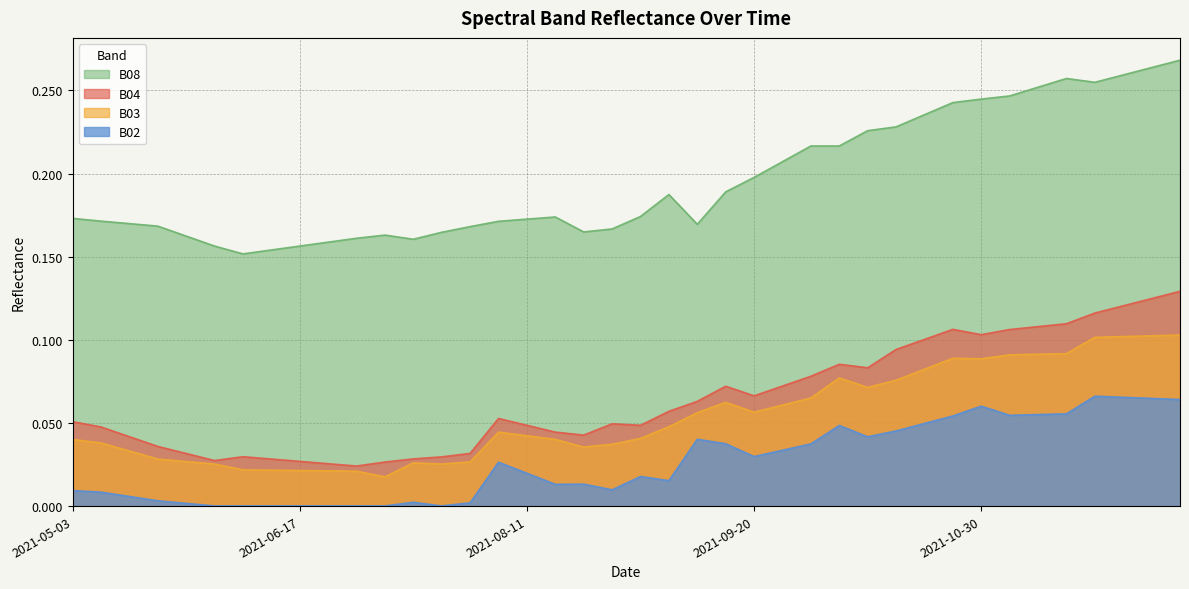

Which category has the lowest value across all series?

2021-06-02